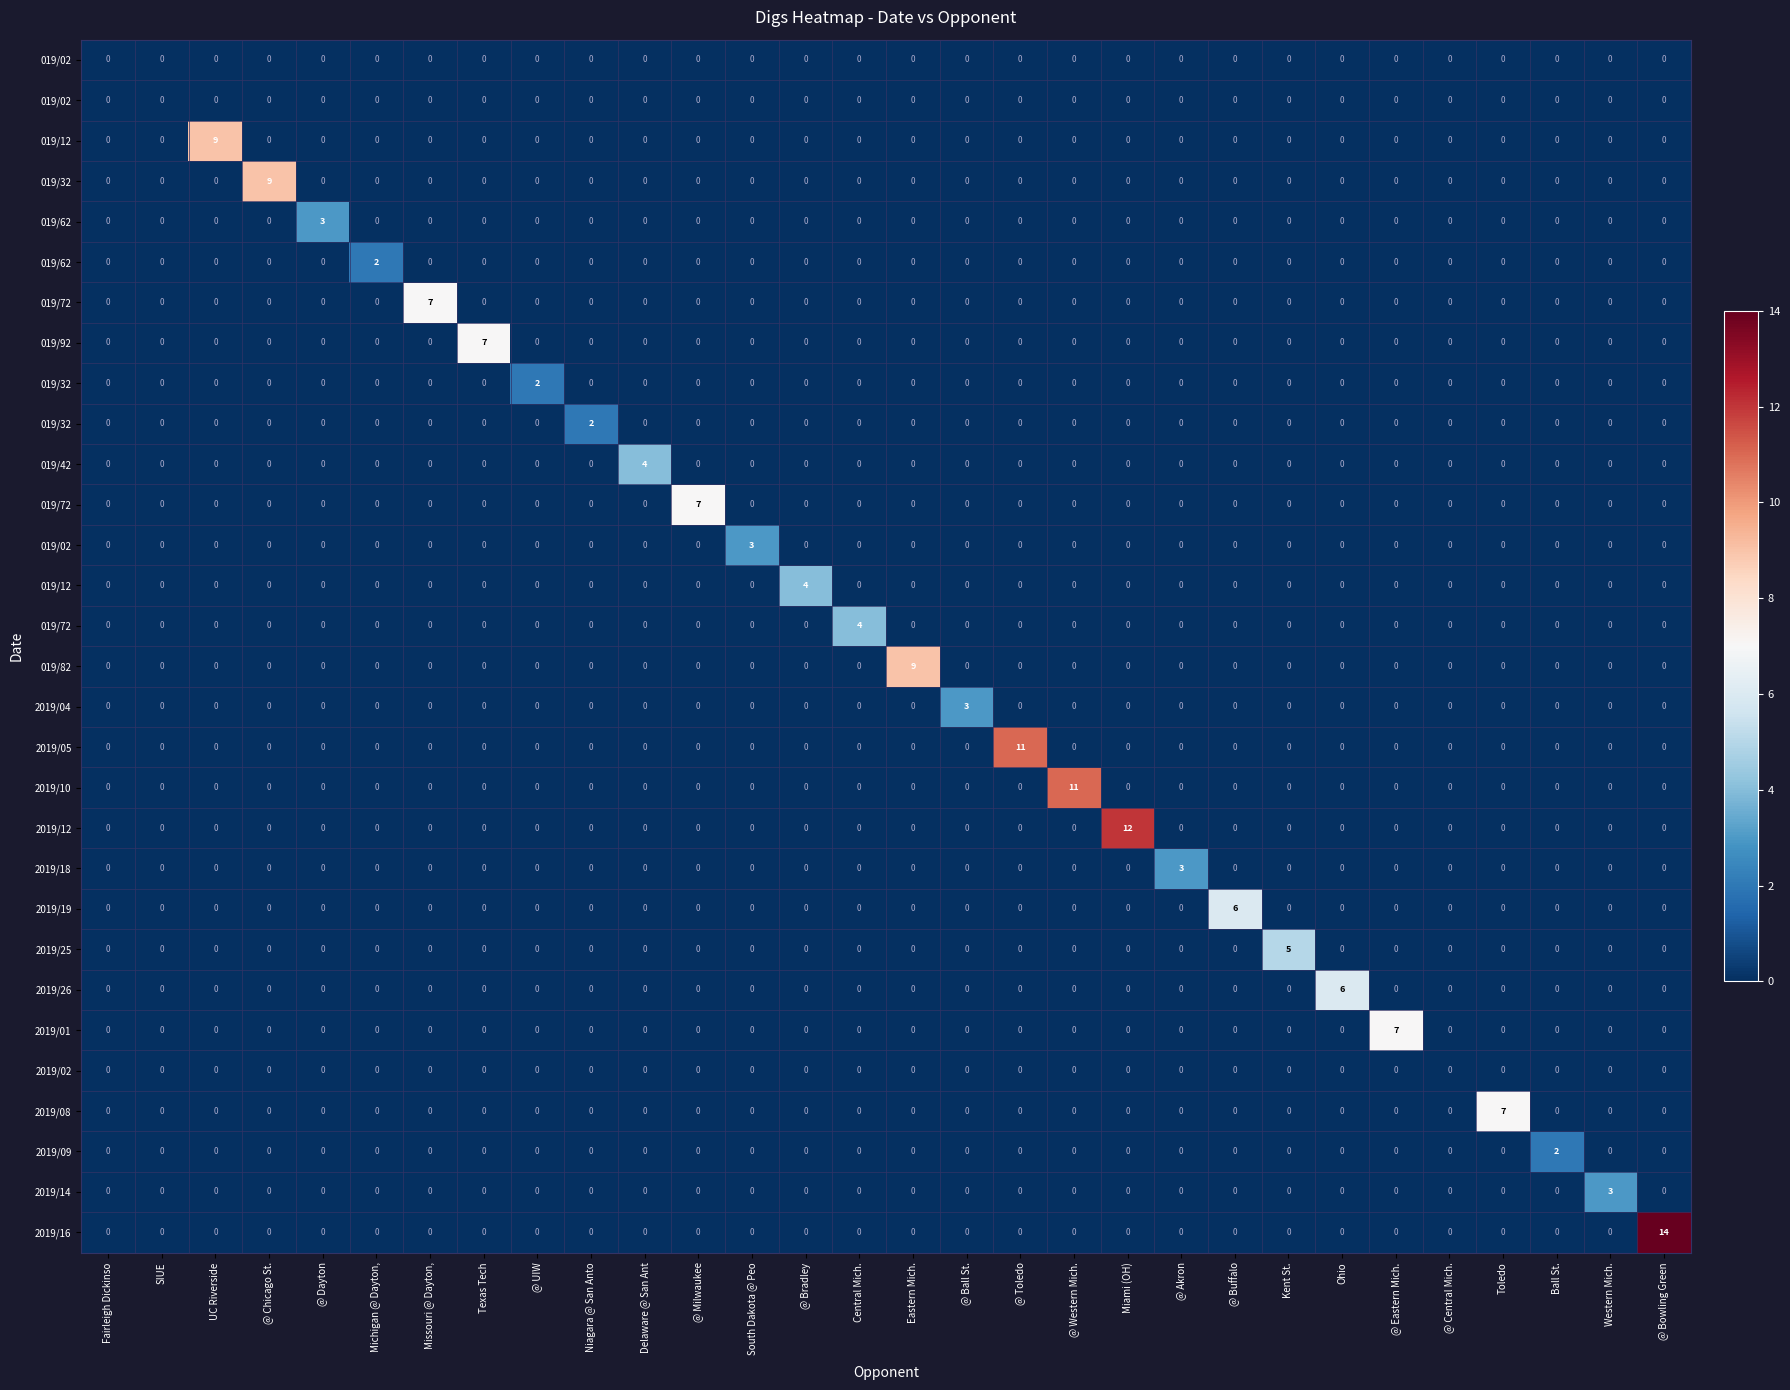

Between @ Toledo and Michigan @ Dayton,, which is larger?

@ Toledo